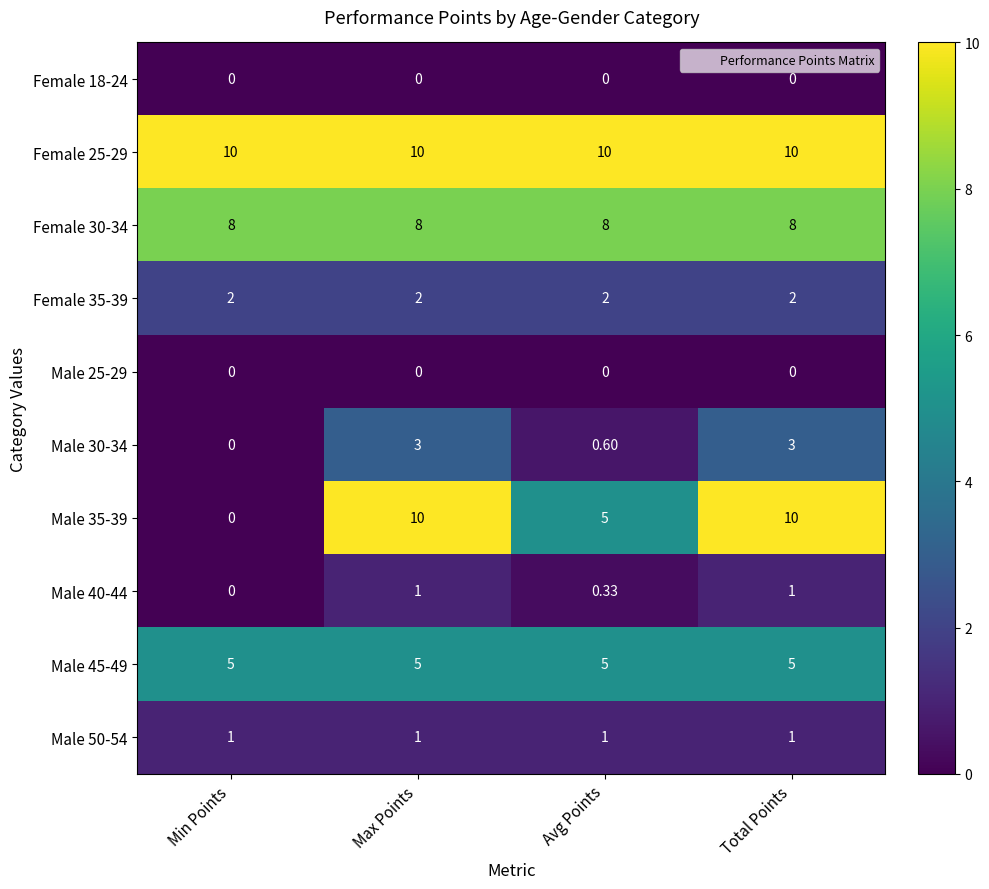

At how many categories does at least one series exceed 7?

4